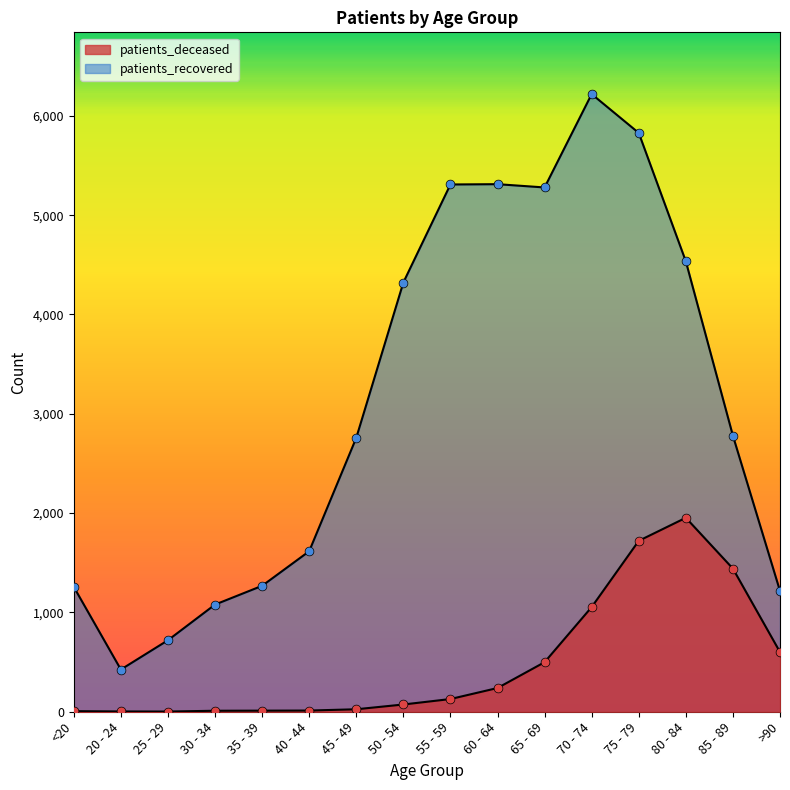

Which series has the widest spread of Y values?

patients_recovered